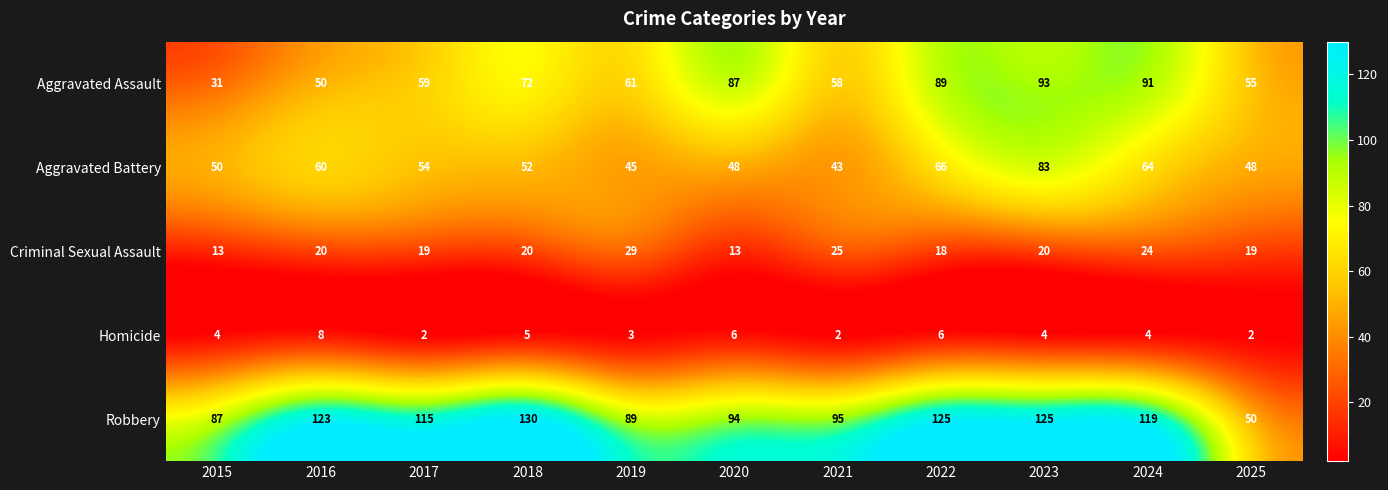

The value of Robbery at 2024 is 119. True or false?

True